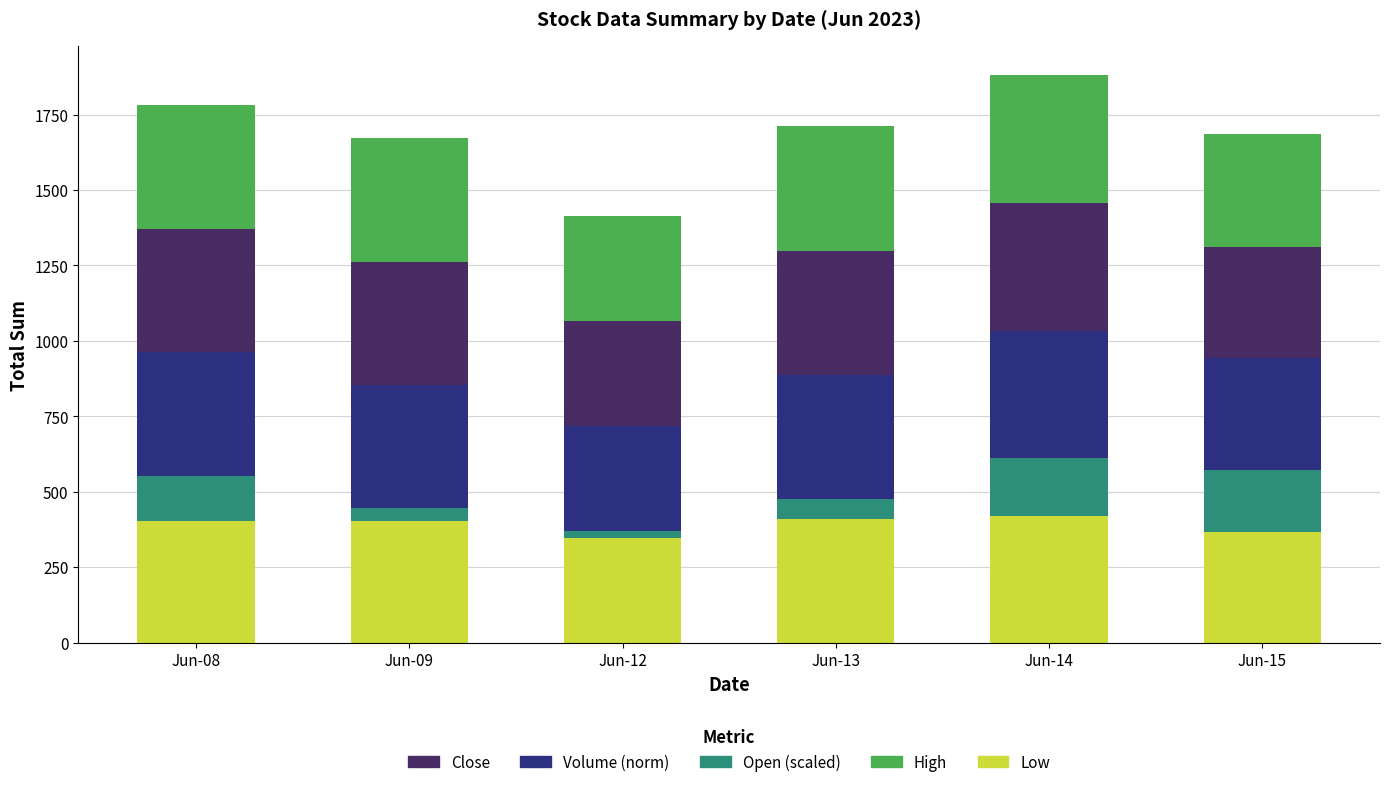

What are all the series names shown in the legend?

Close, Volume (norm), Open (scaled), High, Low